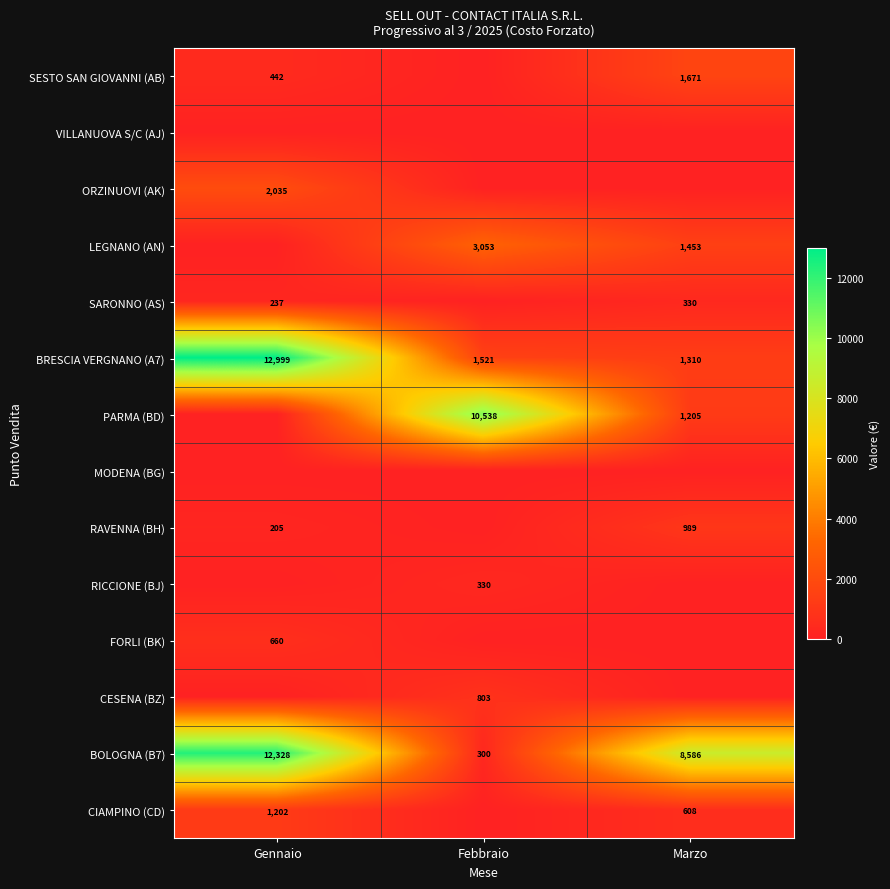

Between Gennaio and Febbraio, which is larger?

Gennaio